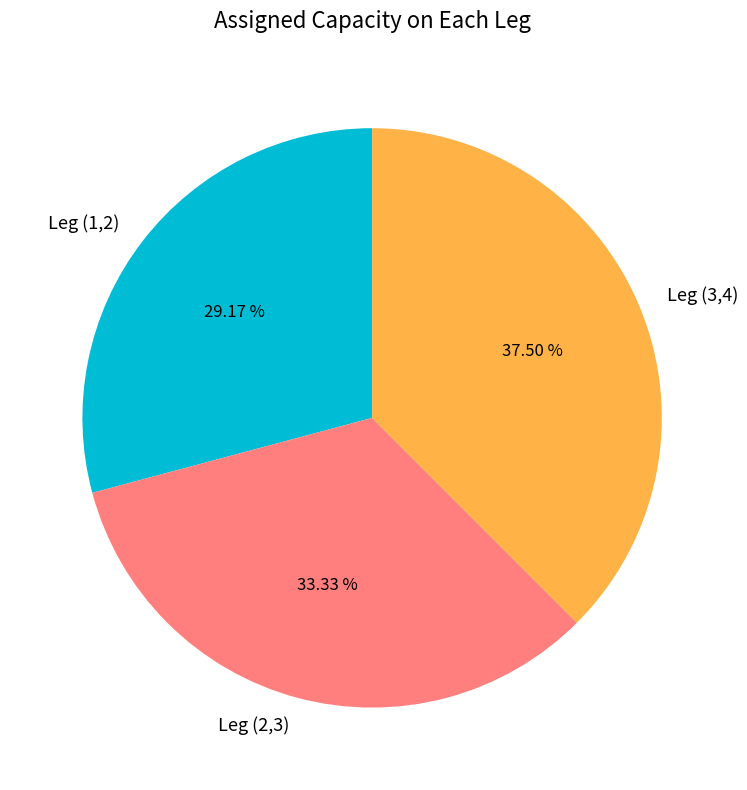

Does Leg (2,3) represent more than half of the total?

No